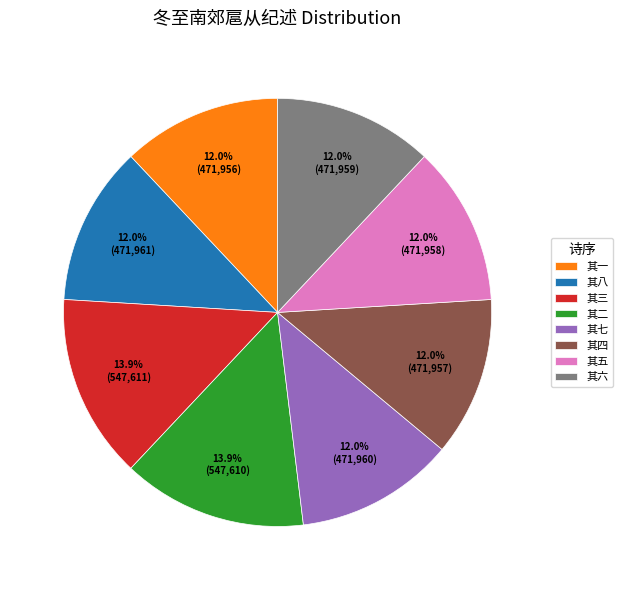

Do 其二 and 其八 together represent more than half of the pie?

No